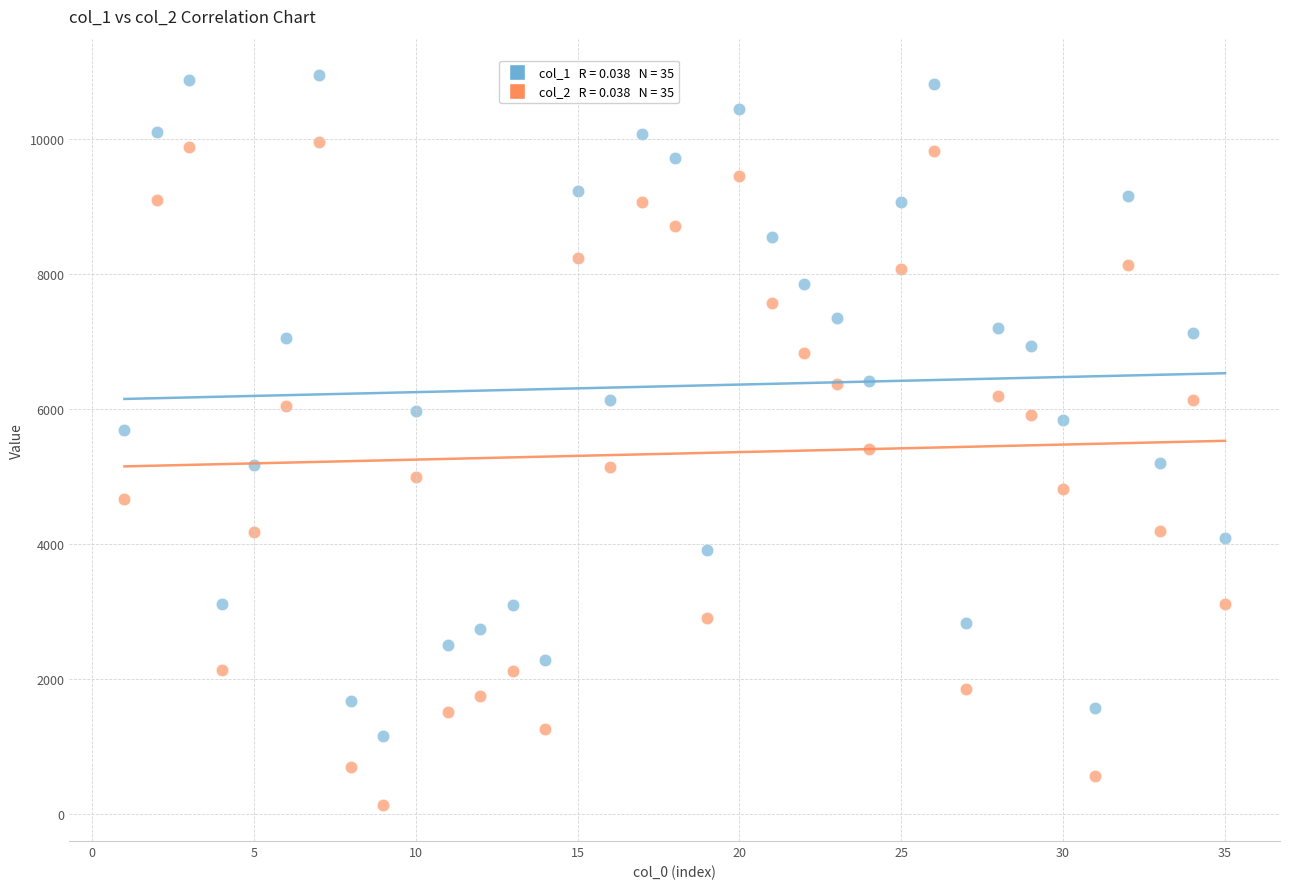

Across all data points, what is the range of X values (max minus min)?

34